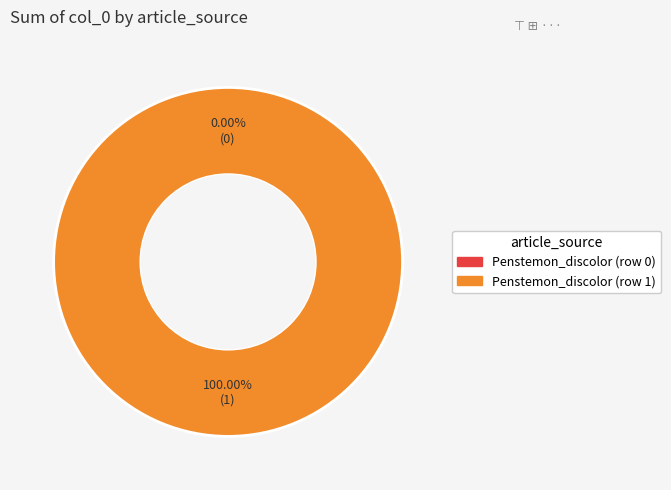

Between Penstemon_discolor (row 0) and Penstemon_discolor (row 1), which is larger?

Penstemon_discolor (row 1)